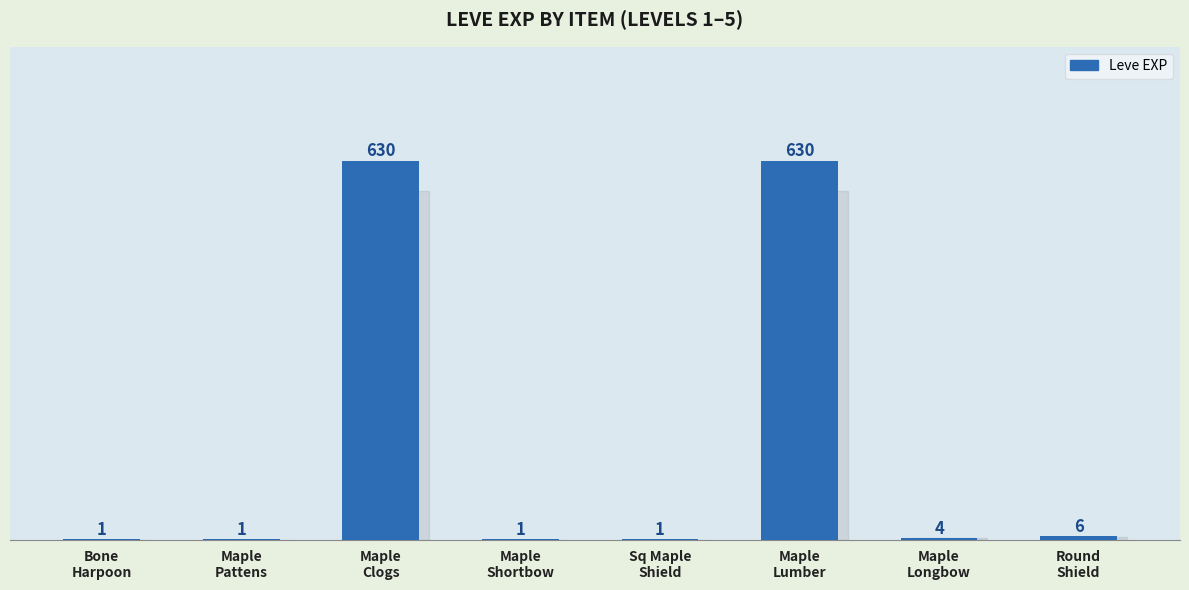

Reading left to right, extract all data points from this chart.

1	1	630	1	1	630	4	6